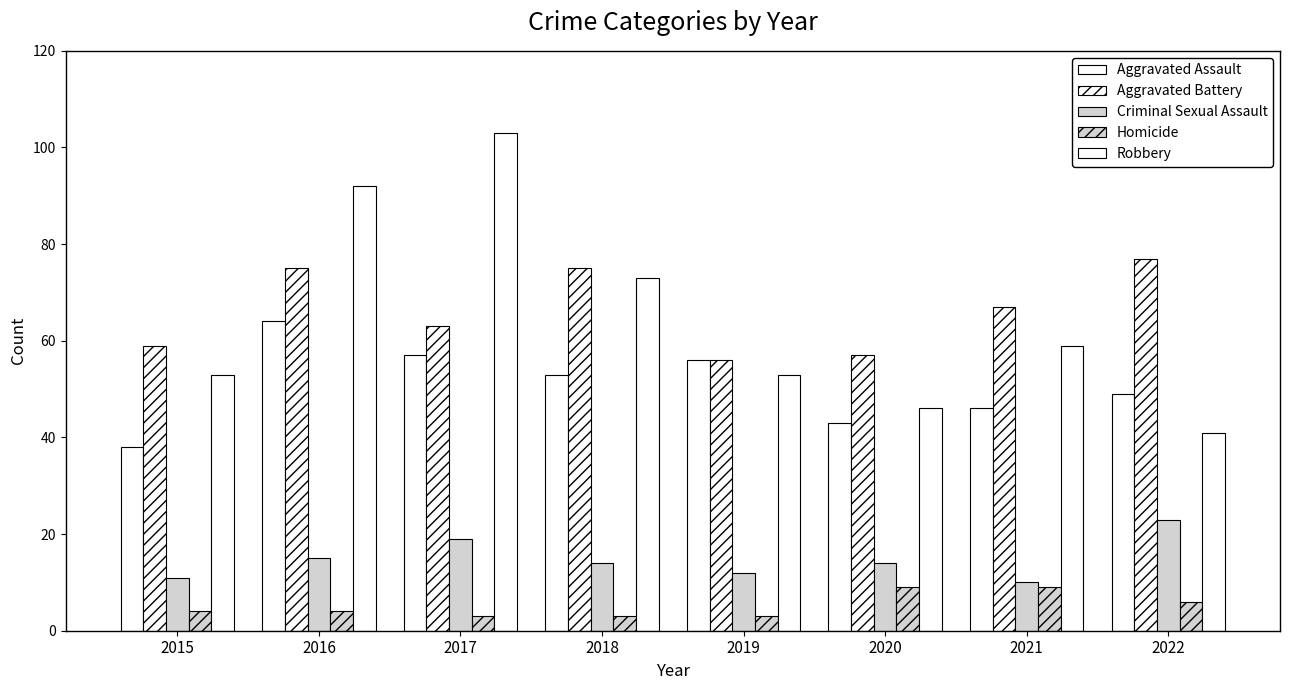

How many data points does each series have?

8